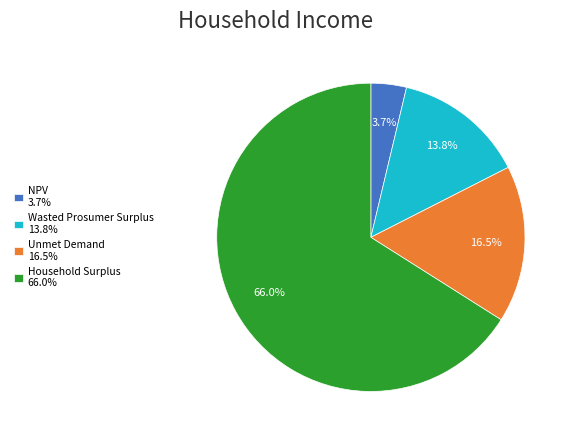

Which slice is the largest?

Household Surplus